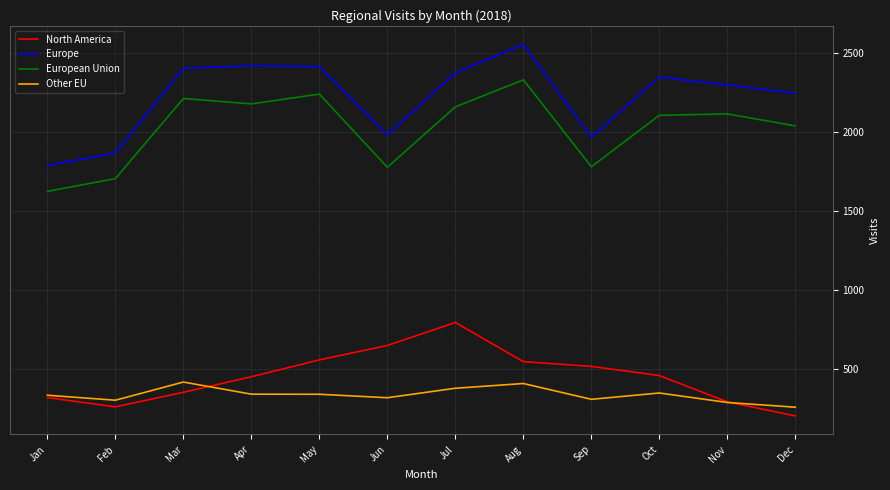

The Europe series shows 3095.4 at Jan. True or false?

False